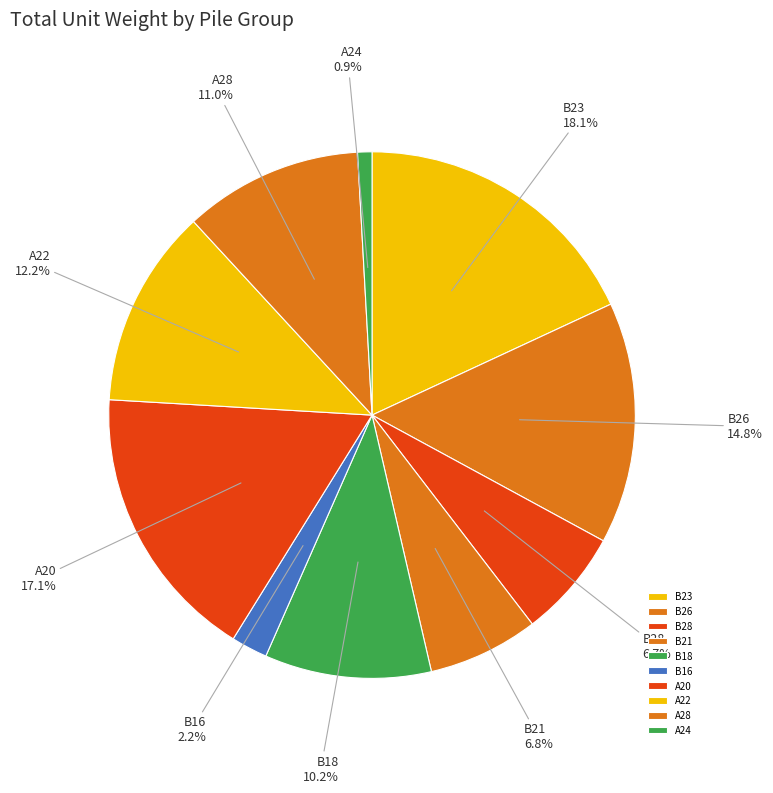

Is there a majority slice in this chart?

No